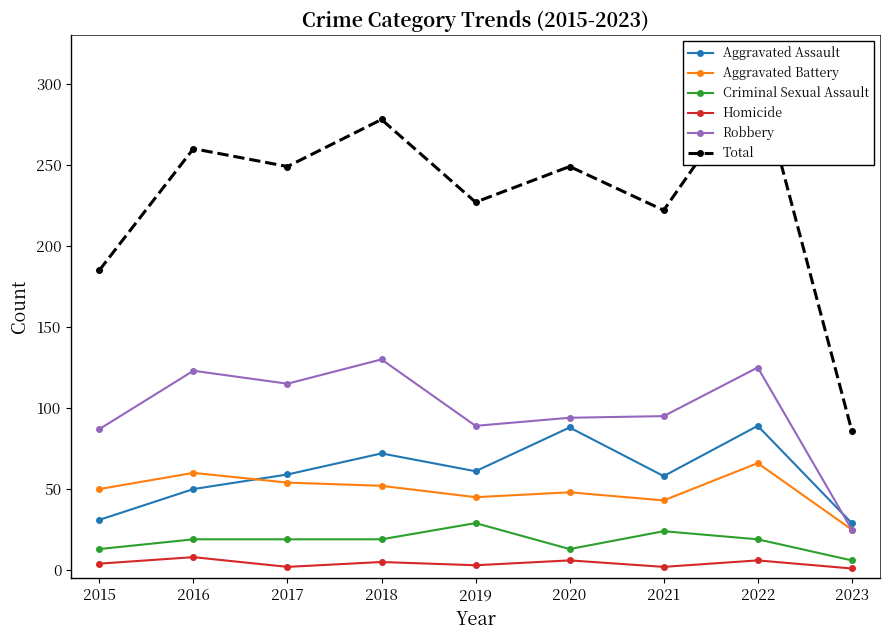

True or false: Aggravated Assault and Criminal Sexual Assault intersect in this chart.

False